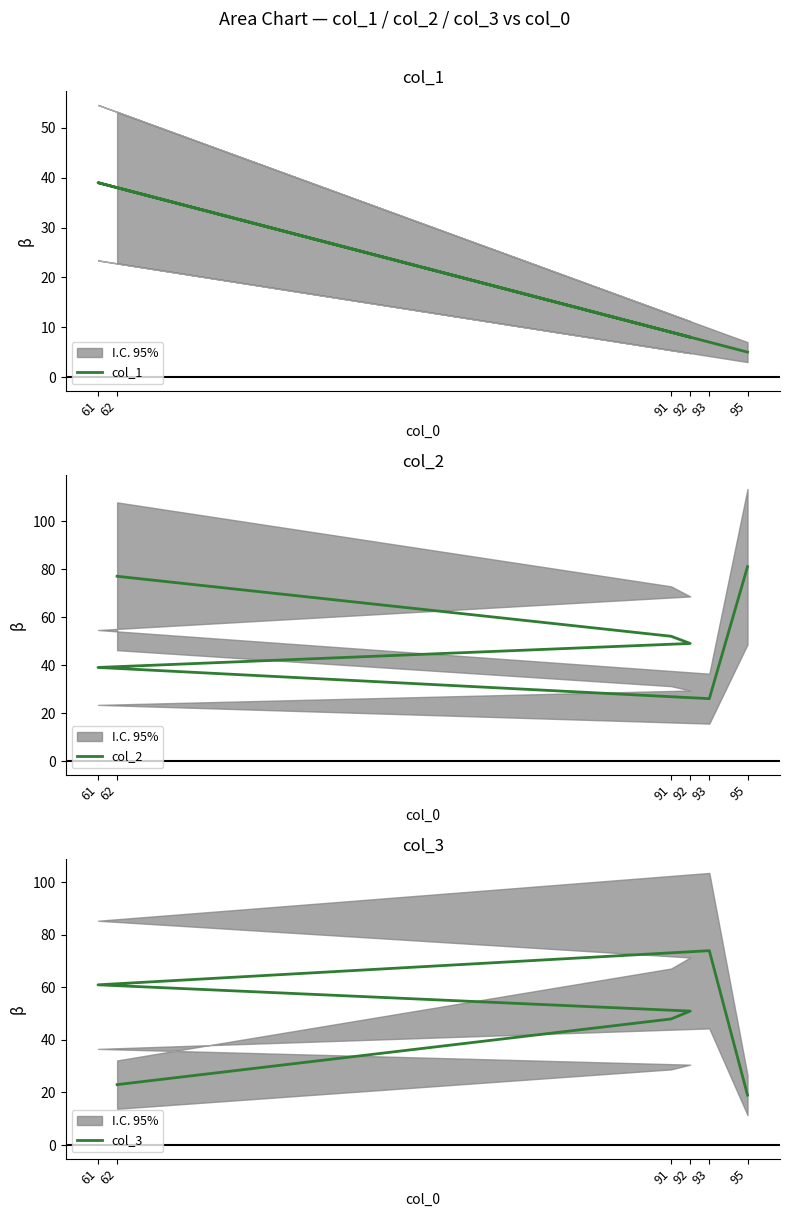

The col_3 series shows 61 at 61. True or false?

True